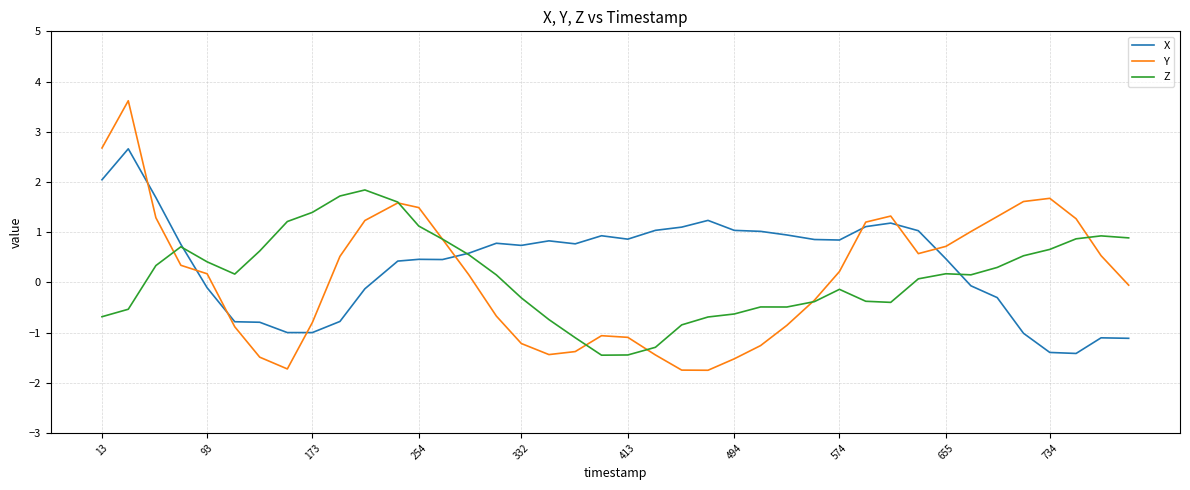

How many times do Y and X cross each other?

8